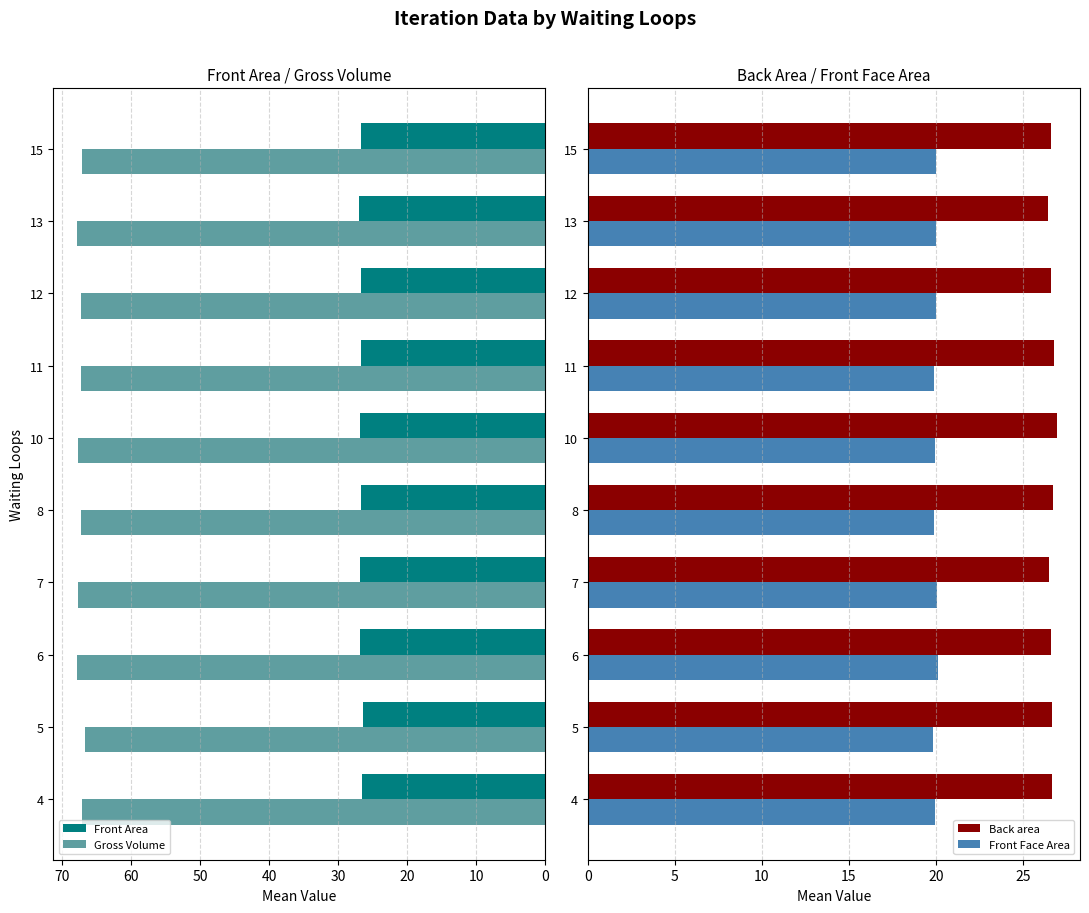

What value does the Back area series have at 10?

26.9